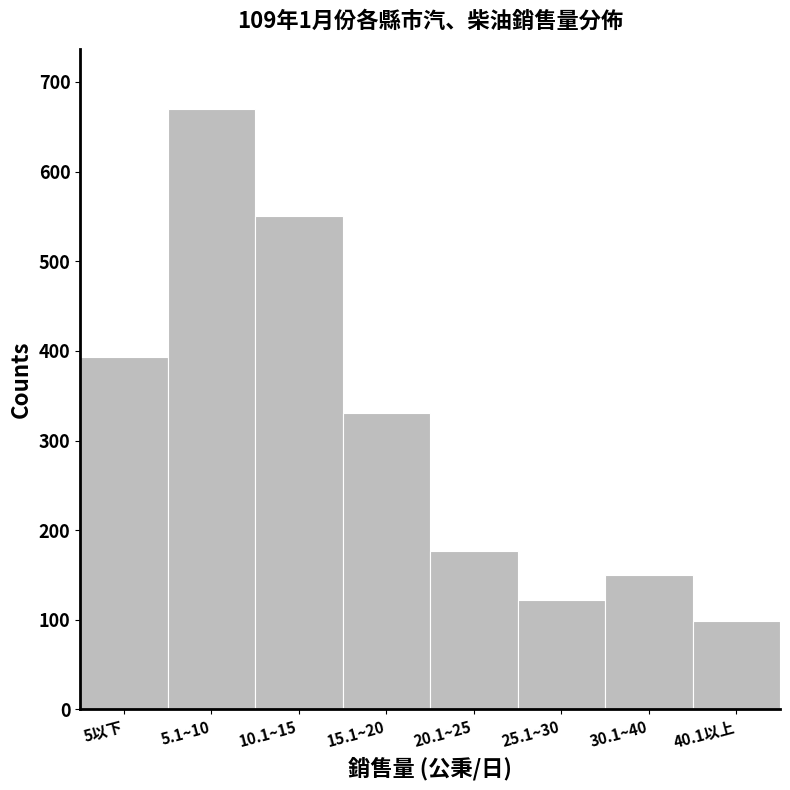

Reading right to left, extract all data points from this chart.

99	150	122	177	331	550	670	393